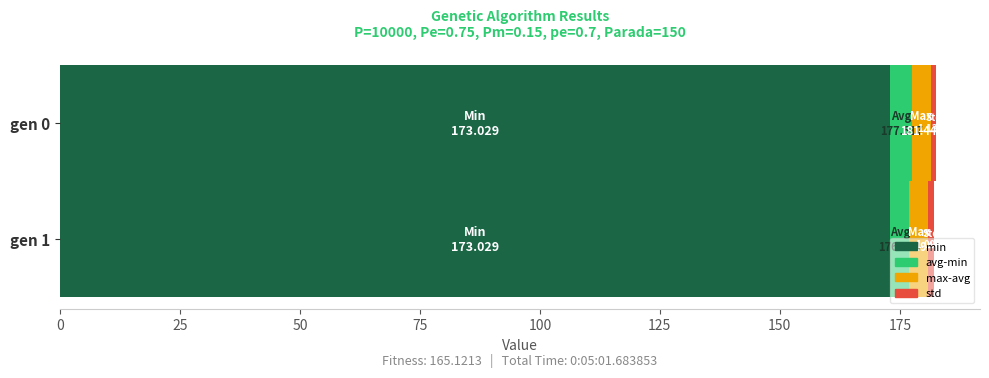

True or false: avg has a value of 123.7 at gen 0.

False